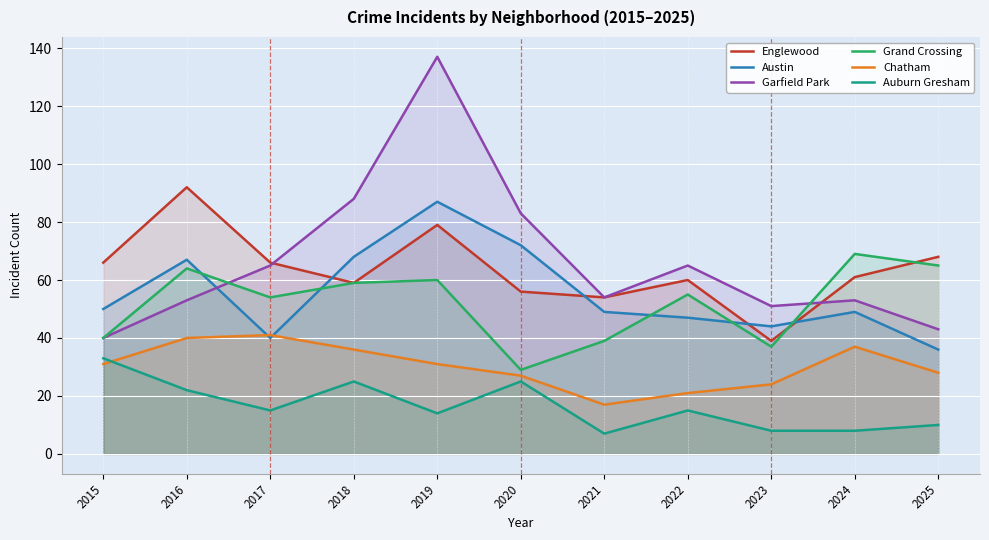

True or false: Grand Crossing and Chatham intersect in this chart.

False